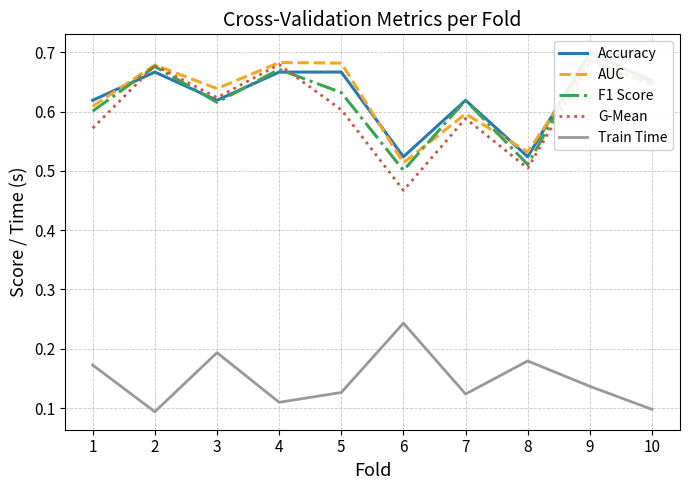

Which category has the highest value across all series?

9